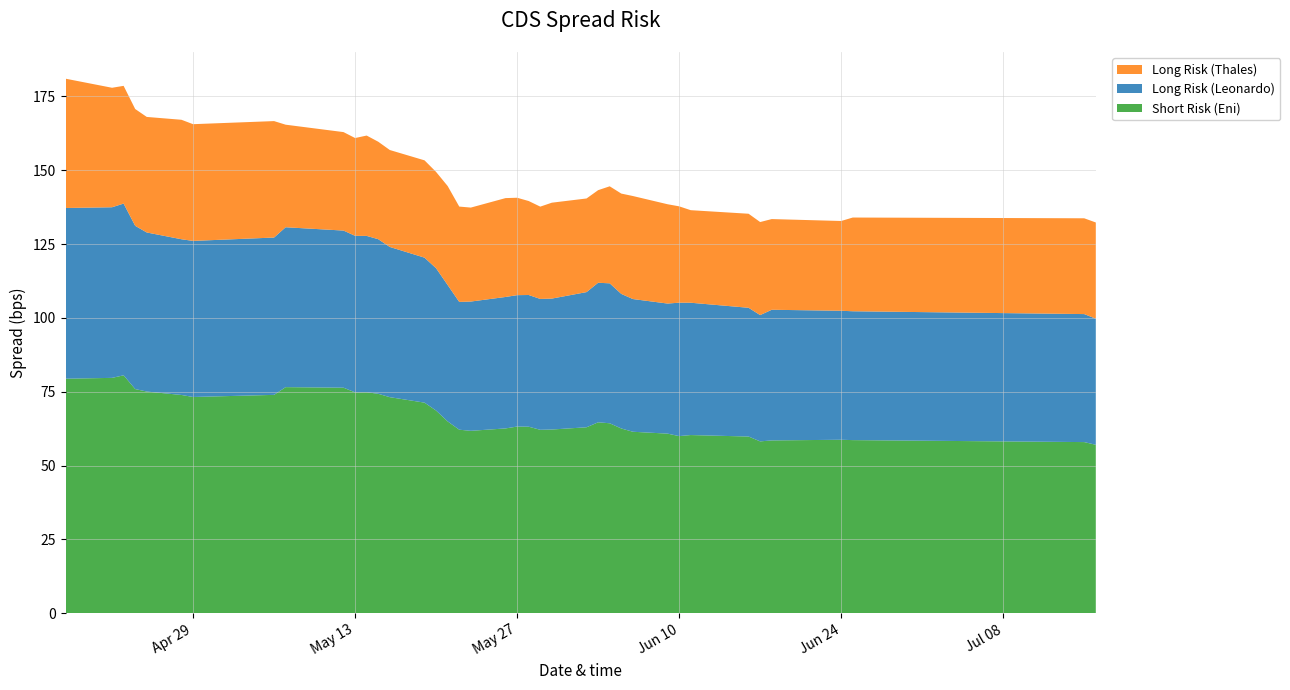

Reading right to left, what are all the values shown in this chart?

Short Risk (Eni): 57.0	57.9	58.6	58.7	58.5	58.2	59.8	60.3	60.0	60.8	61.4	62.5	64.3	64.6	62.9	62.2	62.1	63.1	63.2	62.6	61.7	62.1	64.9	68.6	71.3	73.1	74.3	74.8	74.8	76.3	76.5	73.9	73.2	73.9	75.0	75.9	80.5	79.7	79.4
Long Risk (Leonardo): 42.7	43.3	43.6	43.7	44.2	42.8	43.6	44.8	45.2	44.0	44.9	45.6	47.4	47.3	45.8	44.3	44.3	44.6	44.5	44.5	43.8	43.3	46.2	48.2	49.1	50.9	52.3	52.9	53.0	53.2	54.1	53.3	52.8	52.7	53.9	55.3	58.2	57.8	57.8
Long Risk (Thales): 32.6	32.4	31.7	30.4	30.7	31.5	31.8	31.3	32.6	33.6	34.9	34.0	32.9	31.4	31.7	32.5	31.3	31.8	33.0	33.5	31.8	32.3	33.5	32.6	33.0	32.8	33.0	34.0	33.1	33.3	34.7	39.4	39.5	40.5	39.1	39.5	39.9	40.5	43.8